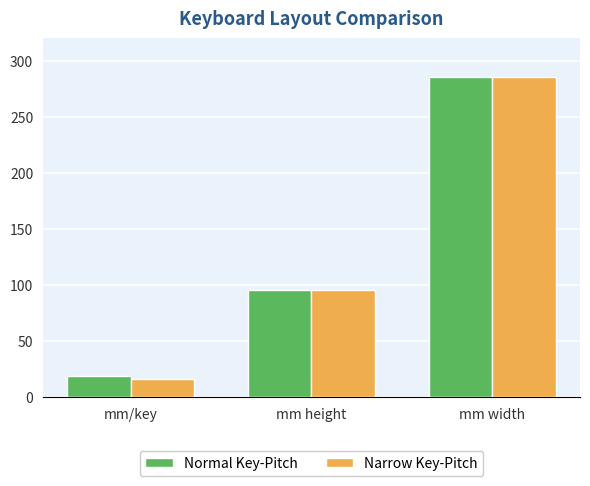

What is the difference between the Normal Key-Pitch values at mm/key and mm width?

266.7